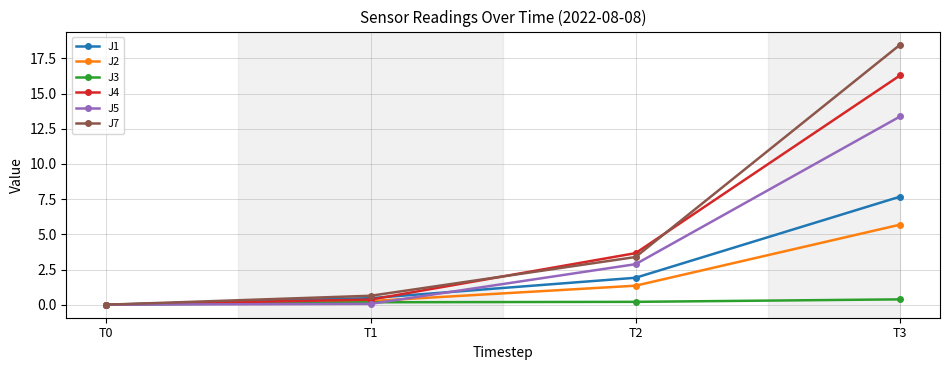

Is it true that J5 equals 2.9 at T2?

True